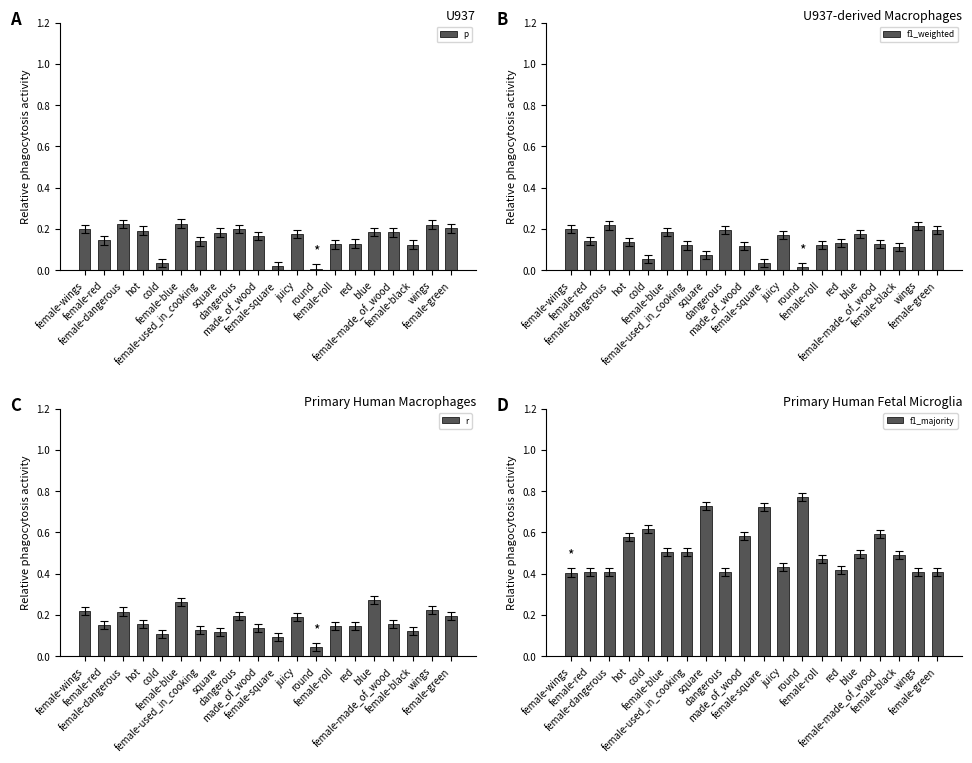

At which label does r reach its peak?

blue